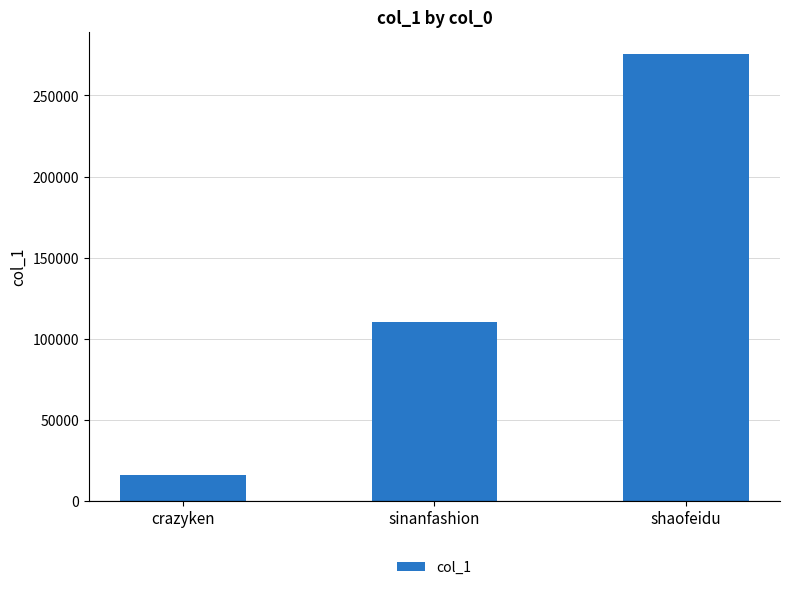

How many values are below 110412?

1